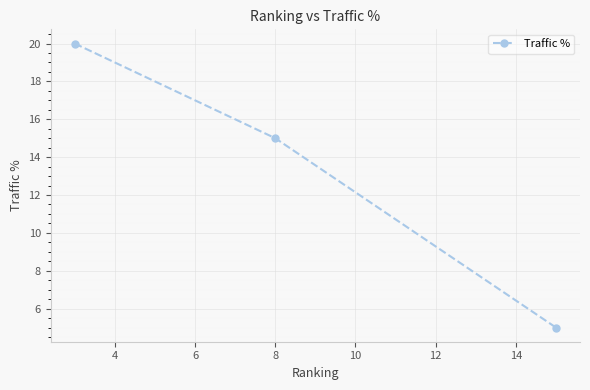

What is the minimum value shown in the chart?

5